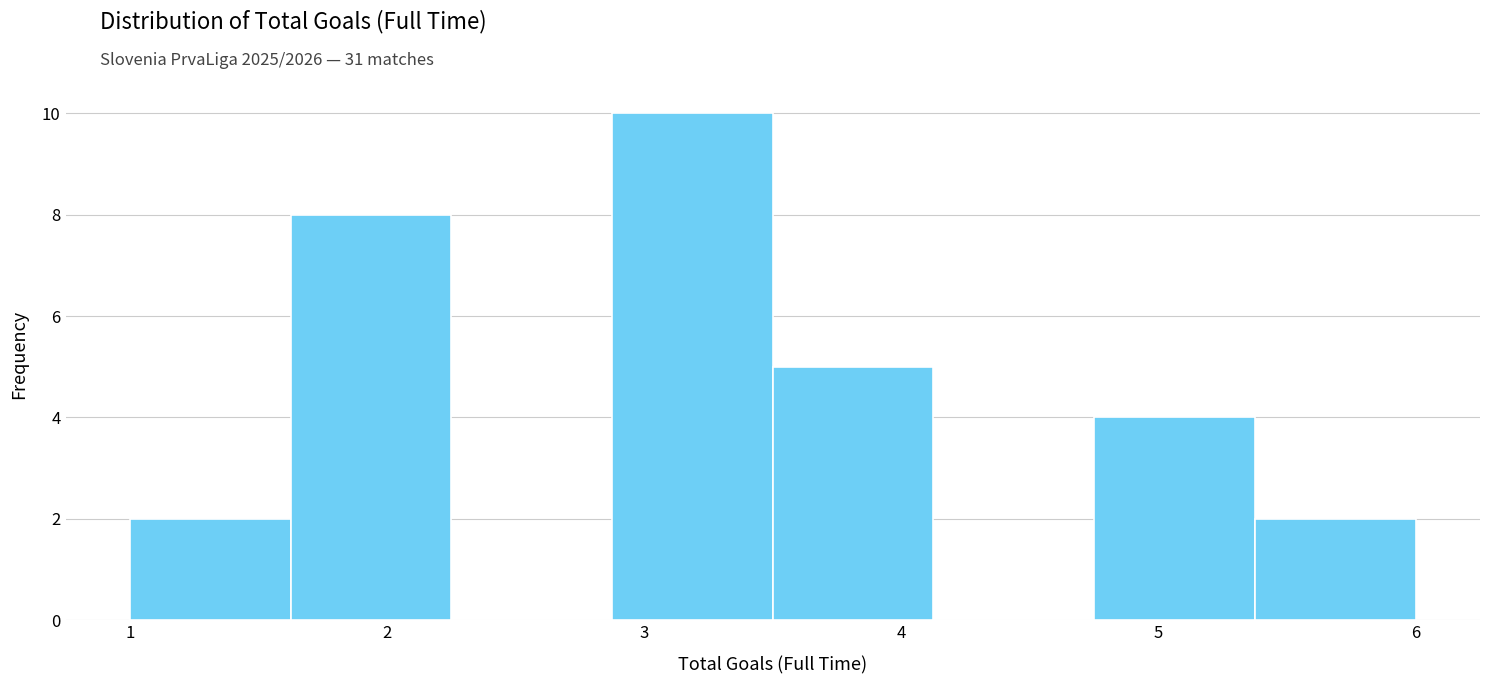

Reading left to right, transcribe this chart: for each bar, give the range it covers on the x-axis and its height. Neither the bar edges nor the heights are printed on the chart, so give them approximately, as read against the axes.

1.0 to 1.6: 2
1.6 to 2.3: 8
2.3 to 2.9: 0
2.9 to 3.5: 10
3.5 to 4.1: 5
4.1 to 4.8: 0
4.8 to 5.4: 4
5.4 to 6.0: 2